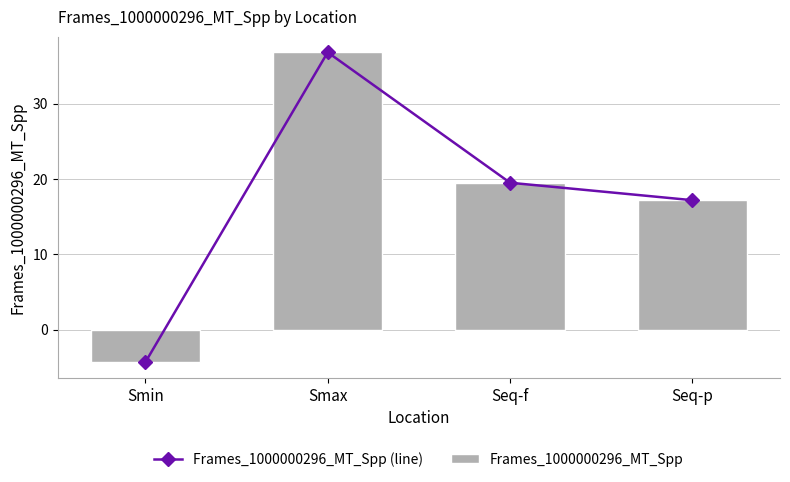

What is the total value across all series at Smin?

-8.7